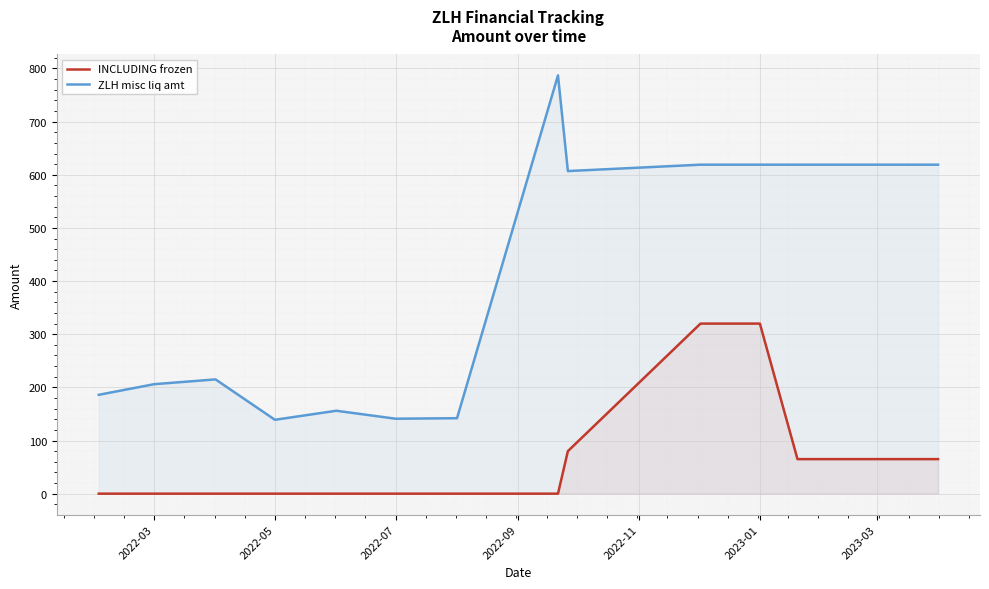

At how many categories does at least one series exceed 642?

1